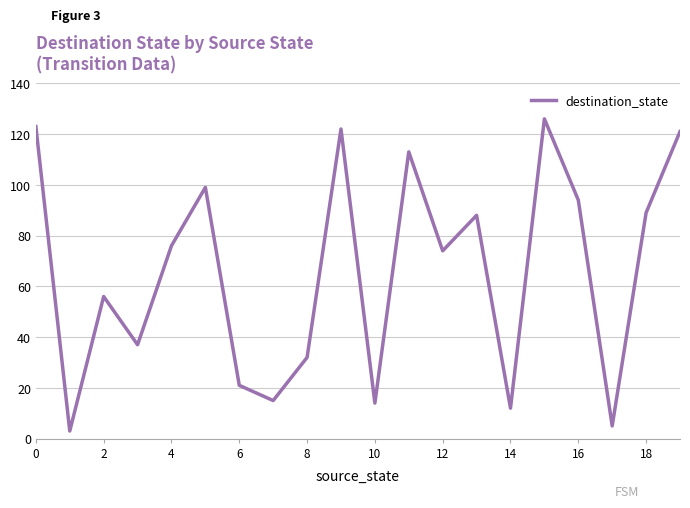

True or false: the data has more than 2 interior local peaks.

True